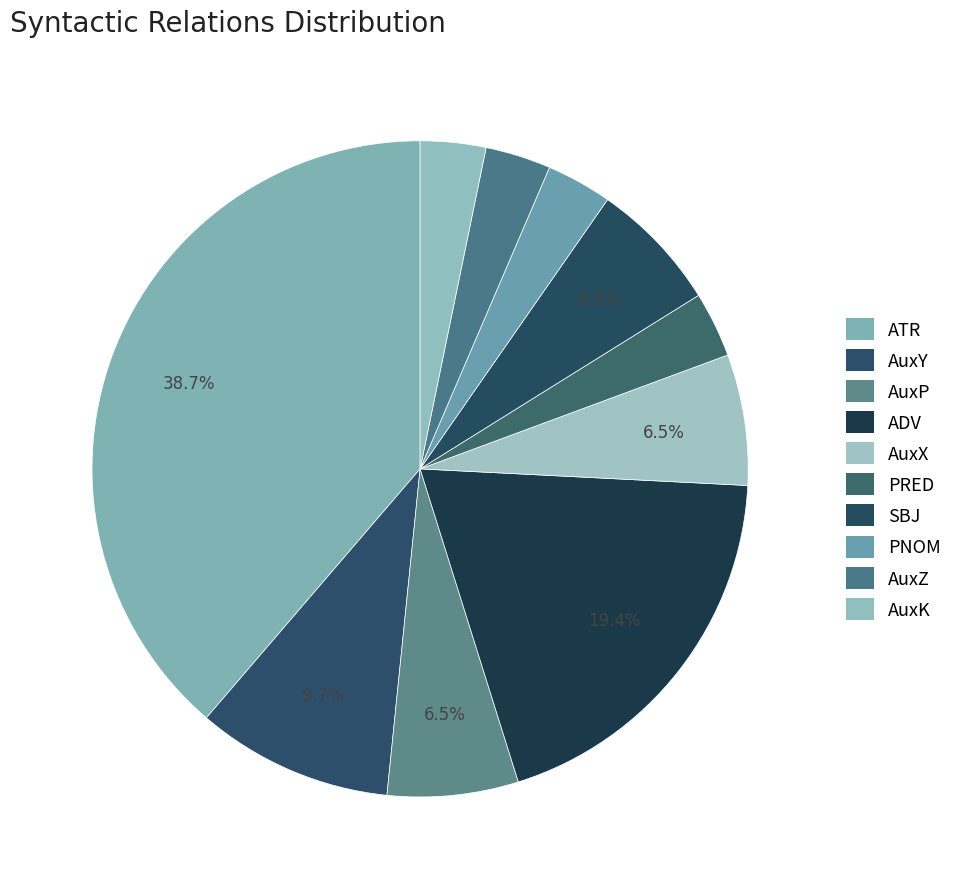

What is the change in value from AuxY to AuxK?

-2